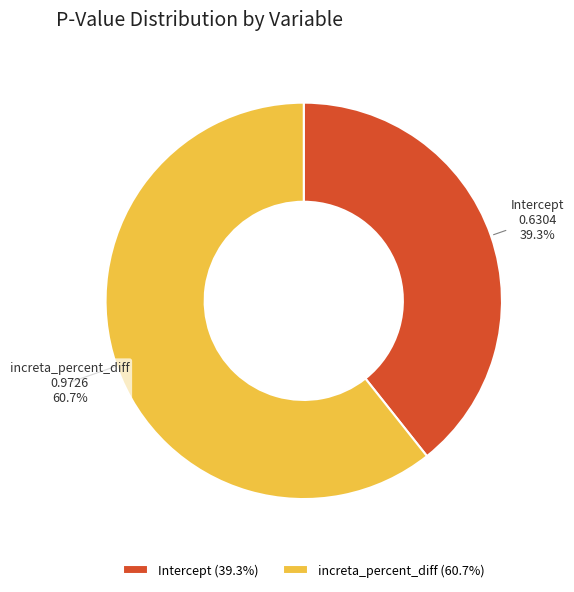

Rank the categories by value from highest to lowest.

increta_percent_diff, Intercept